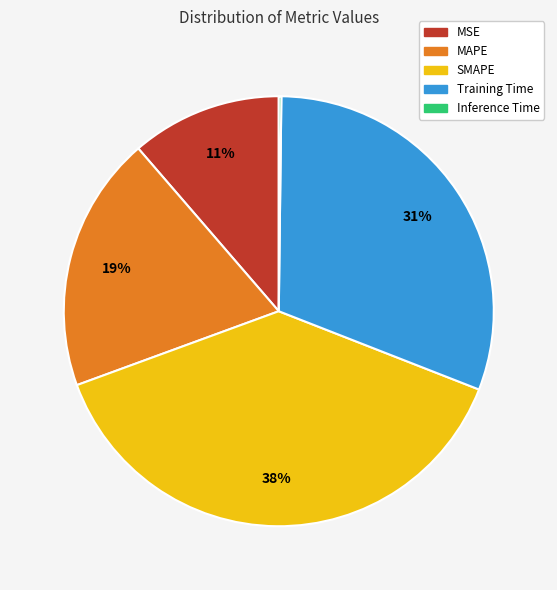

Approximately how many times larger is the value at MSE compared to SMAPE?

0.3